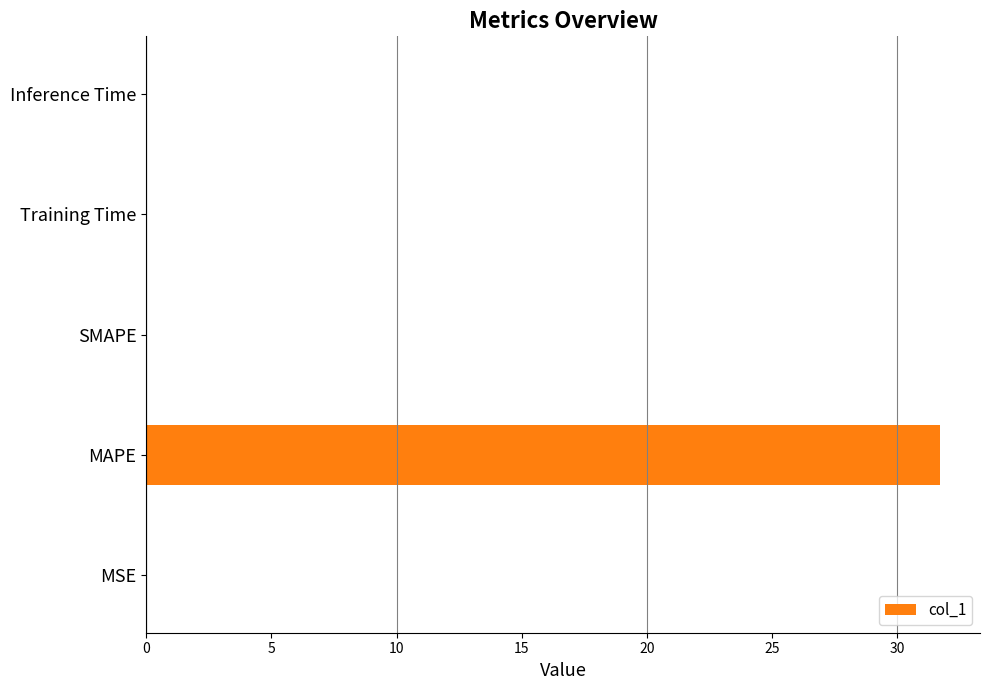

Which category has the highest value across all series?

MAPE